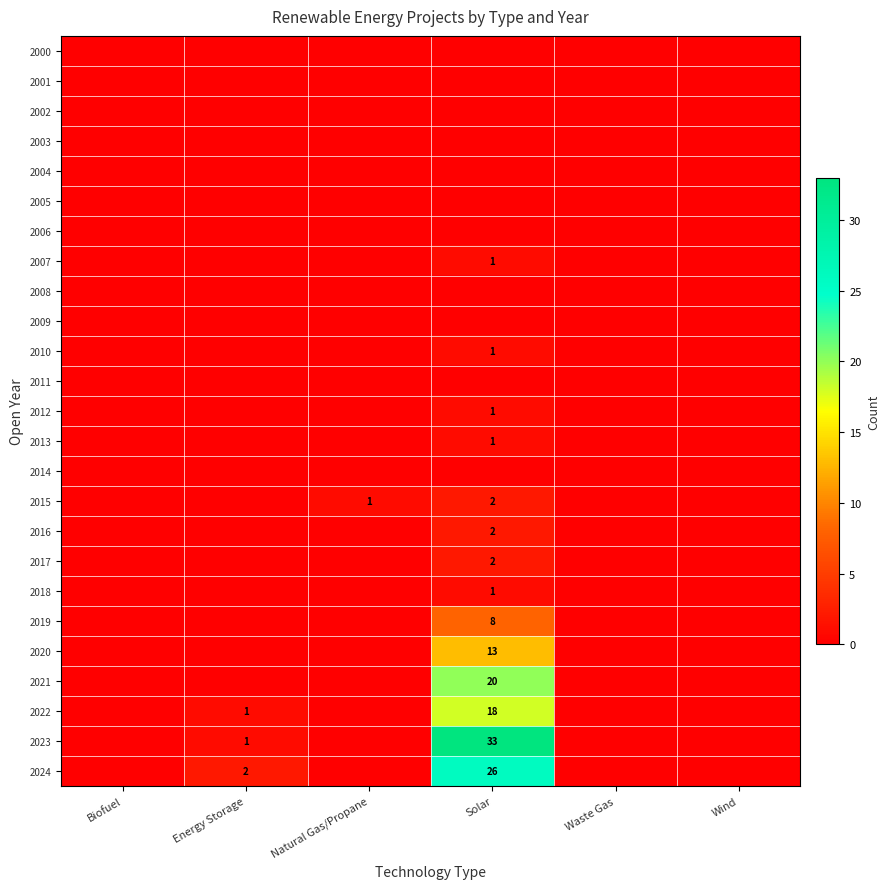

Is it true that 2022 equals 0 at Energy Storage?

False